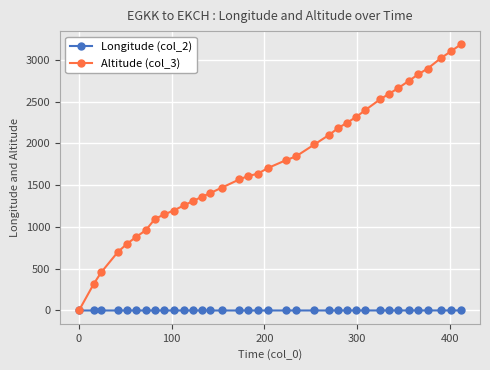

Does the chart have visible grid lines?

Yes